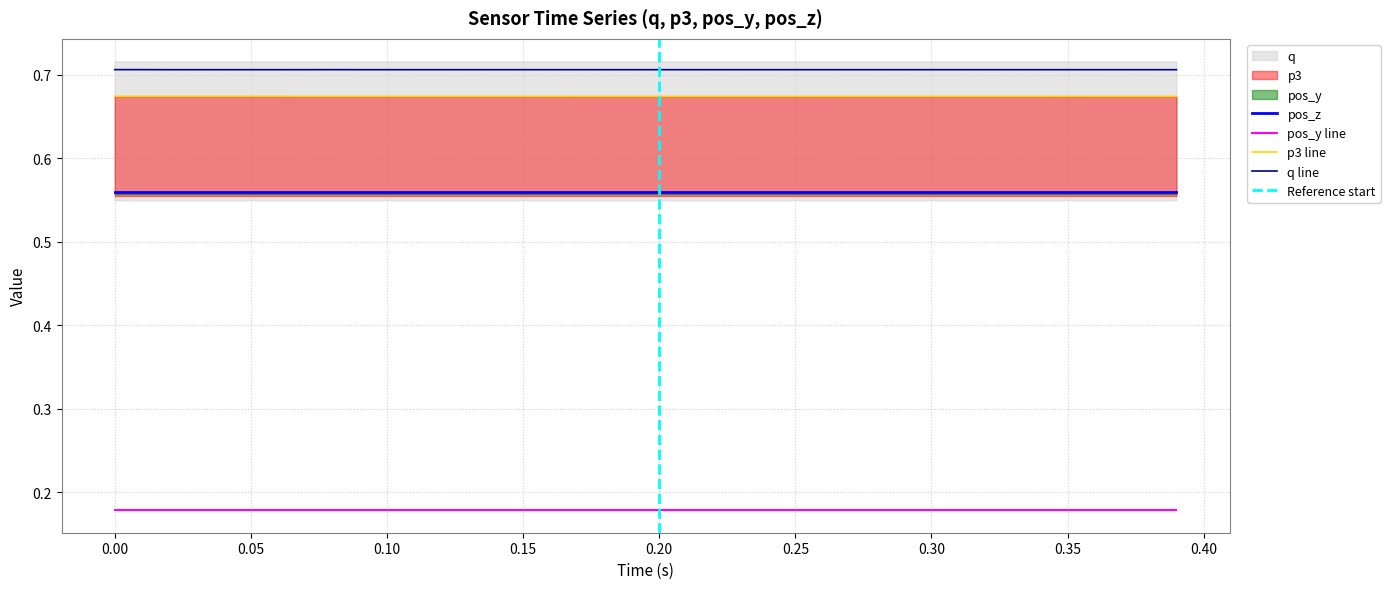

True or false: pos_z and pos_y line cross at least once.

False